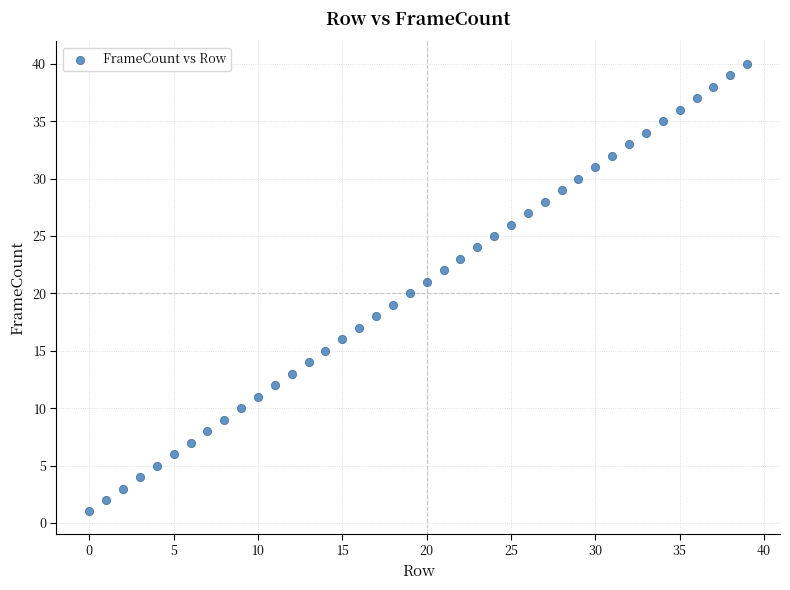

What is the range of Y values (max minus min)?

39